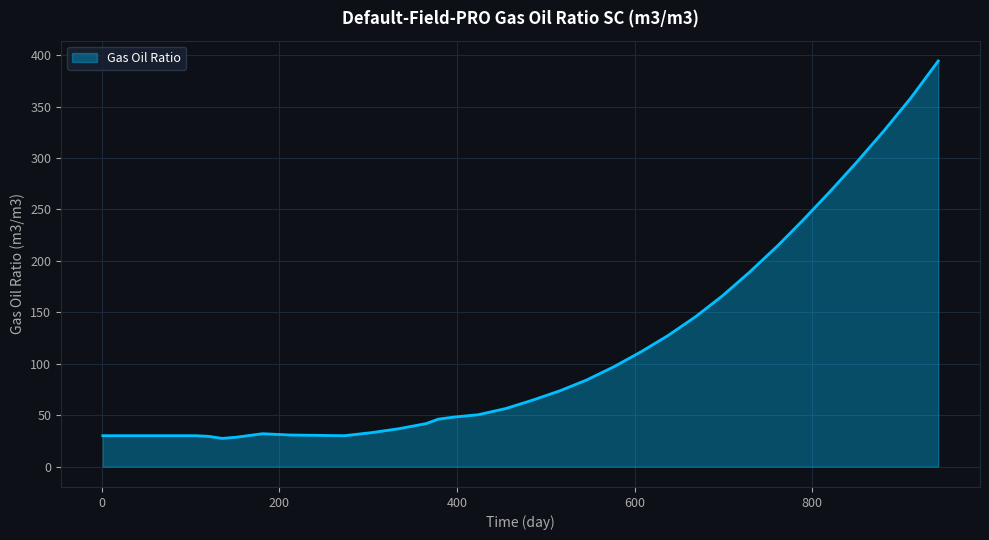

What is the maximum value shown in the chart?

394.3